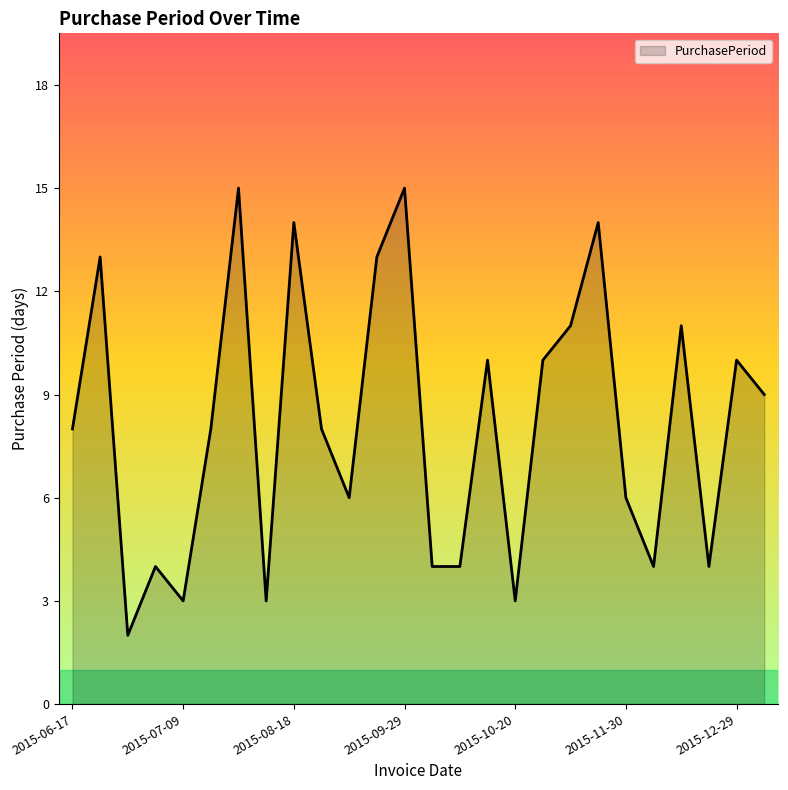

What is the difference between the maximum and minimum values?

13